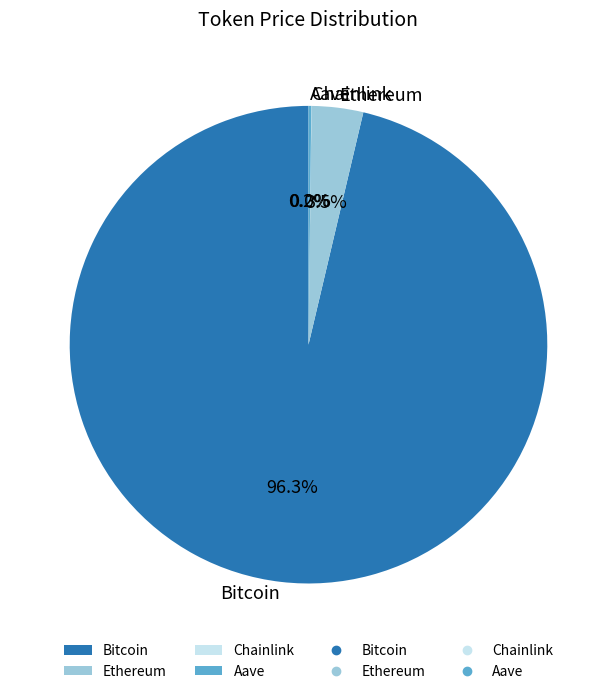

How much of the chart is everything except Ethereum?

96.5%